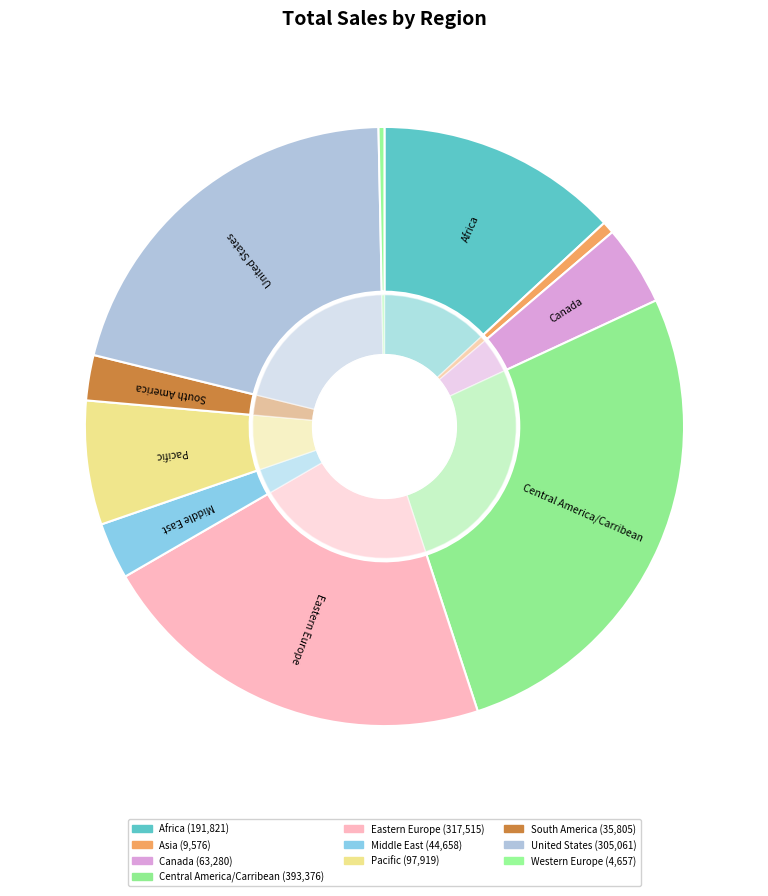

Does any single category account for the majority?

No